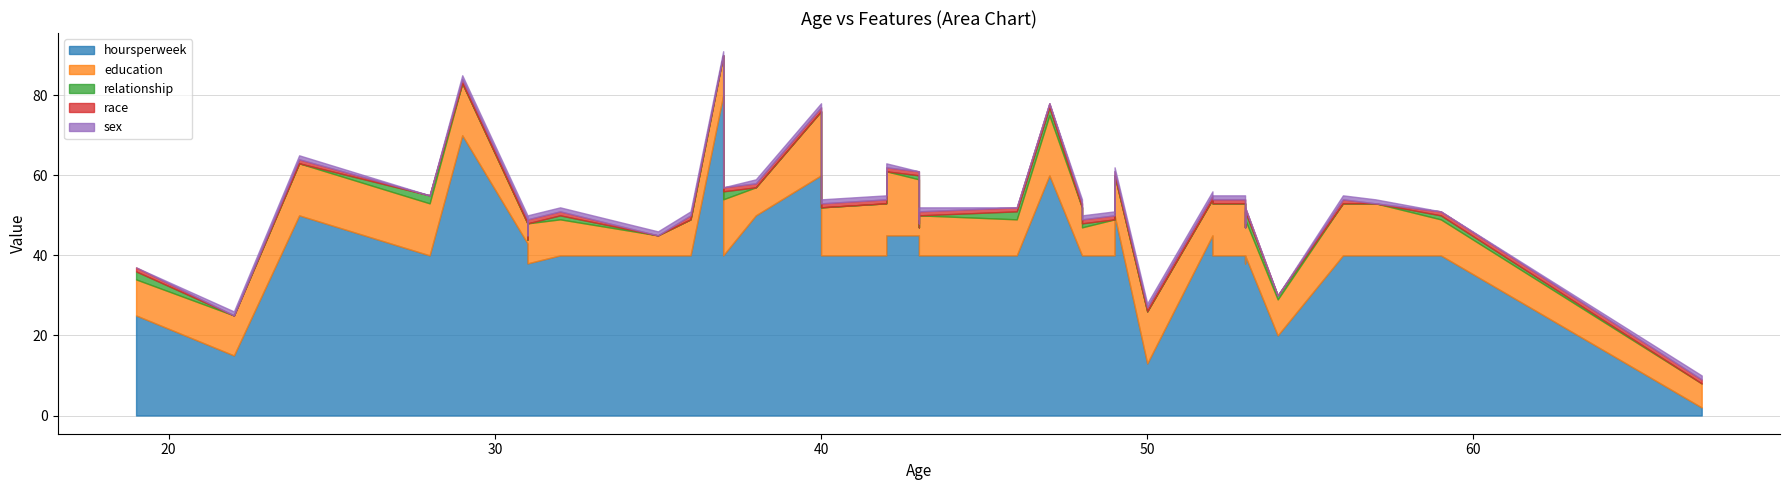

Which series has the widest spread of values?

hoursperweek